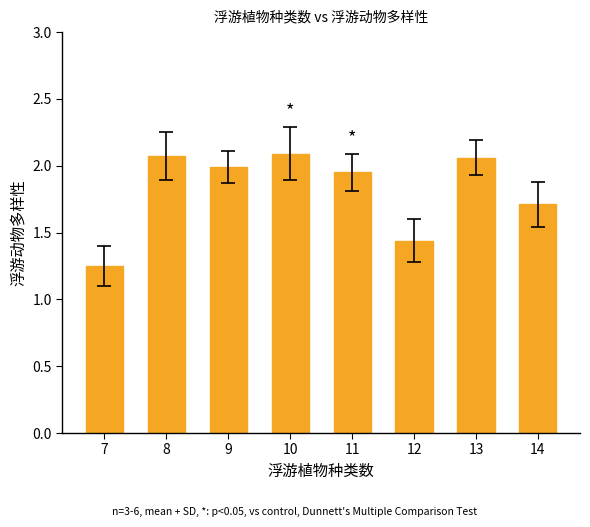

The value at 14 is 2.7. True or false?

False